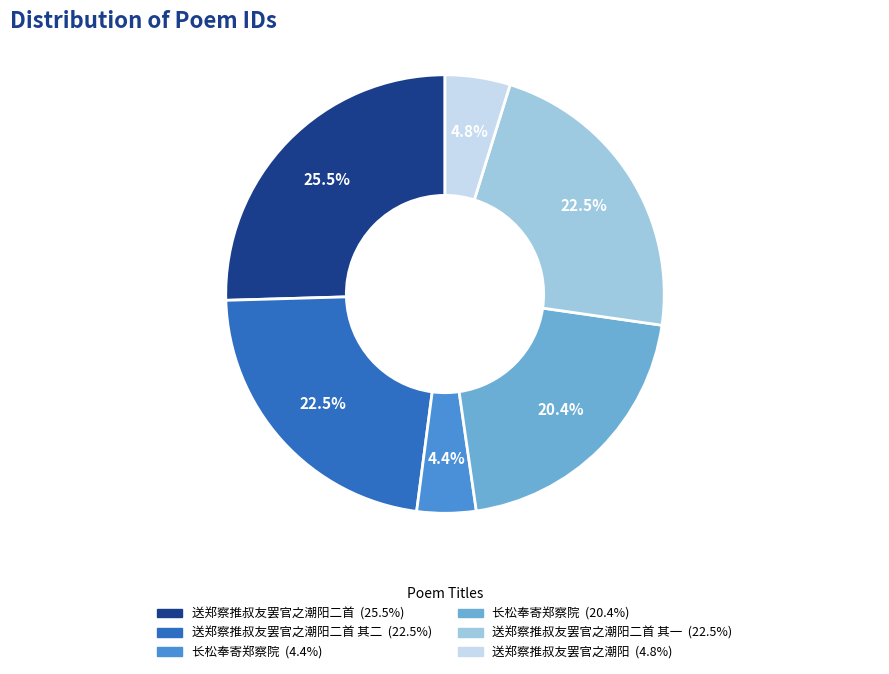

Does any single category account for the majority?

No